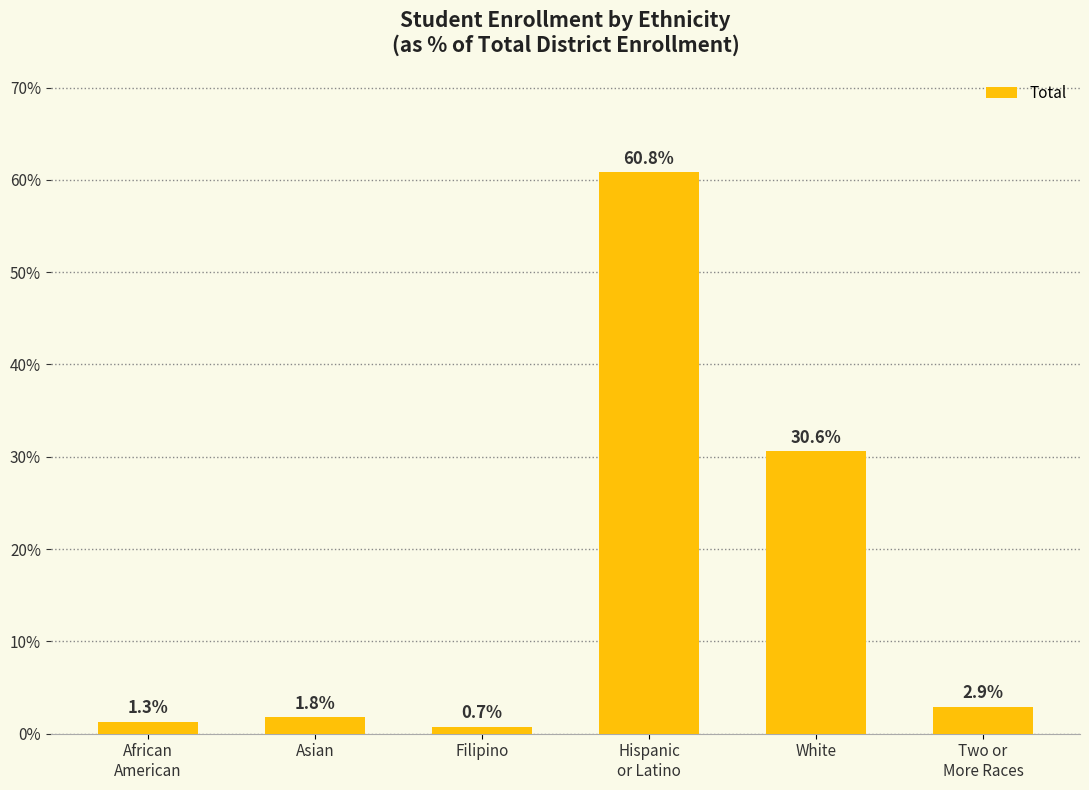

Approximately how many times larger is the value at Two or
More Races compared to Asian?

1.6